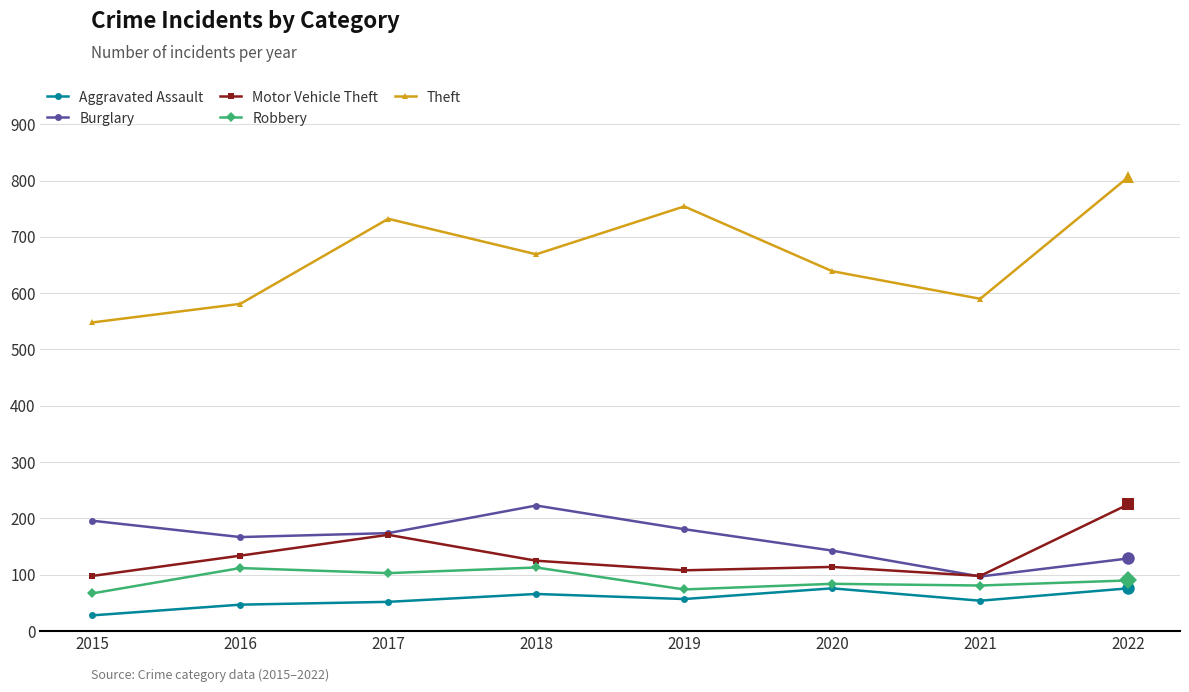

What is the maximum value shown in the chart?

806